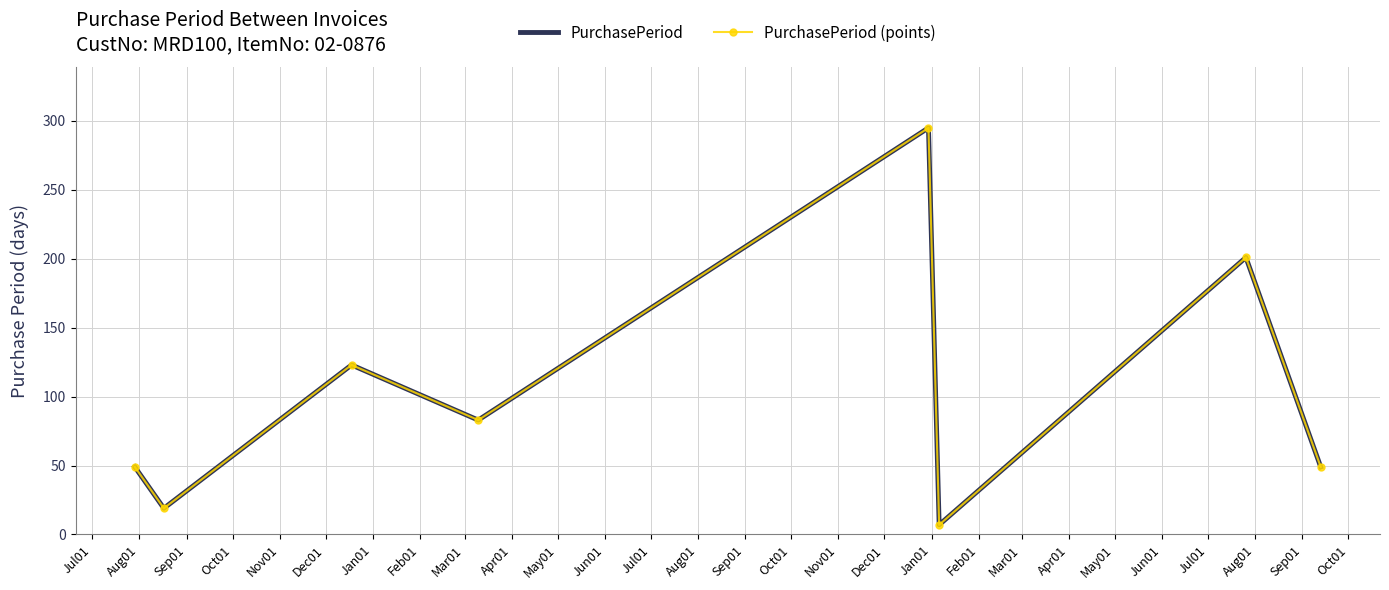

What are all the series names shown in the legend?

PurchasePeriod, PurchasePeriod (points)